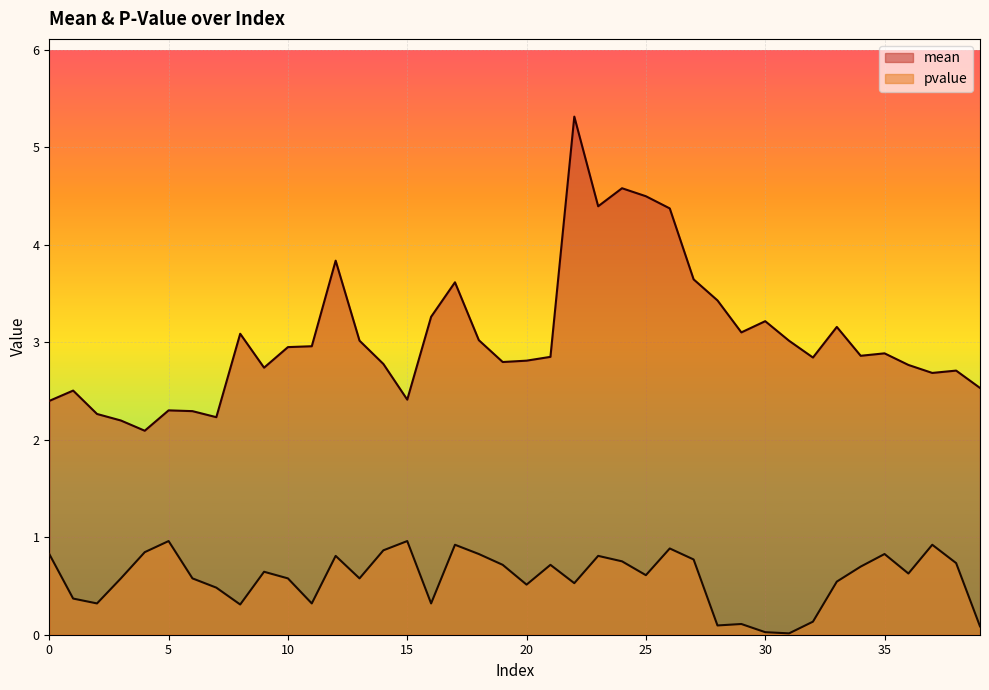

Which series has the widest spread of values?

mean